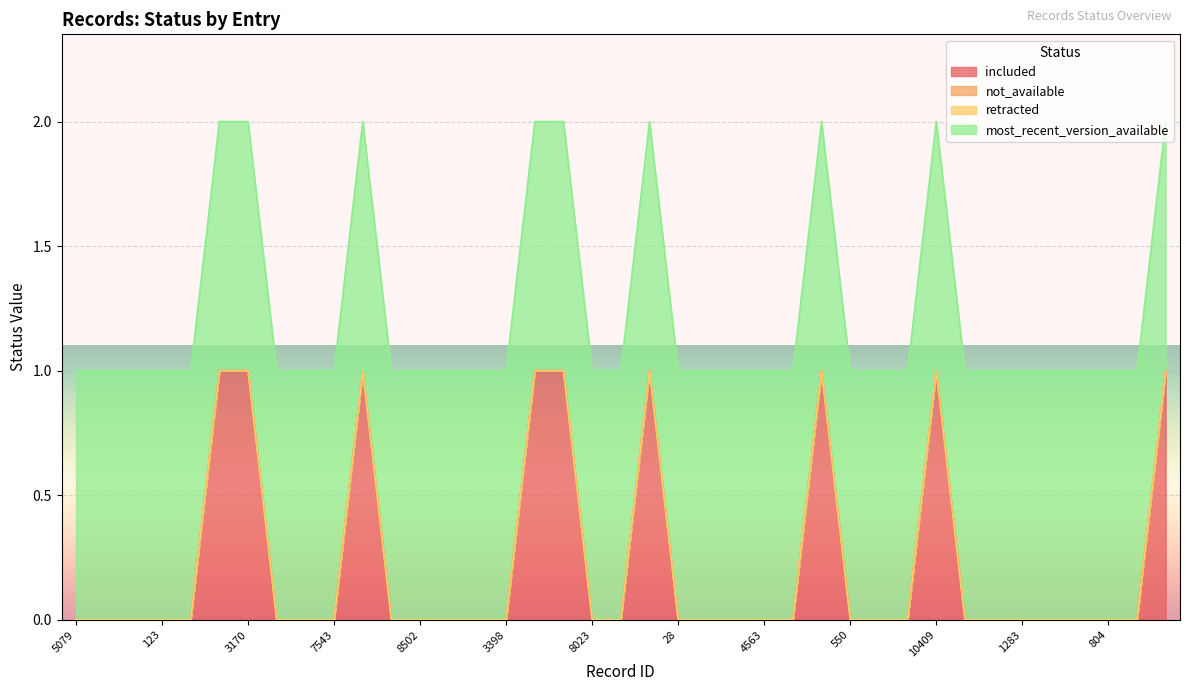

How many lines are shown in the chart?

4